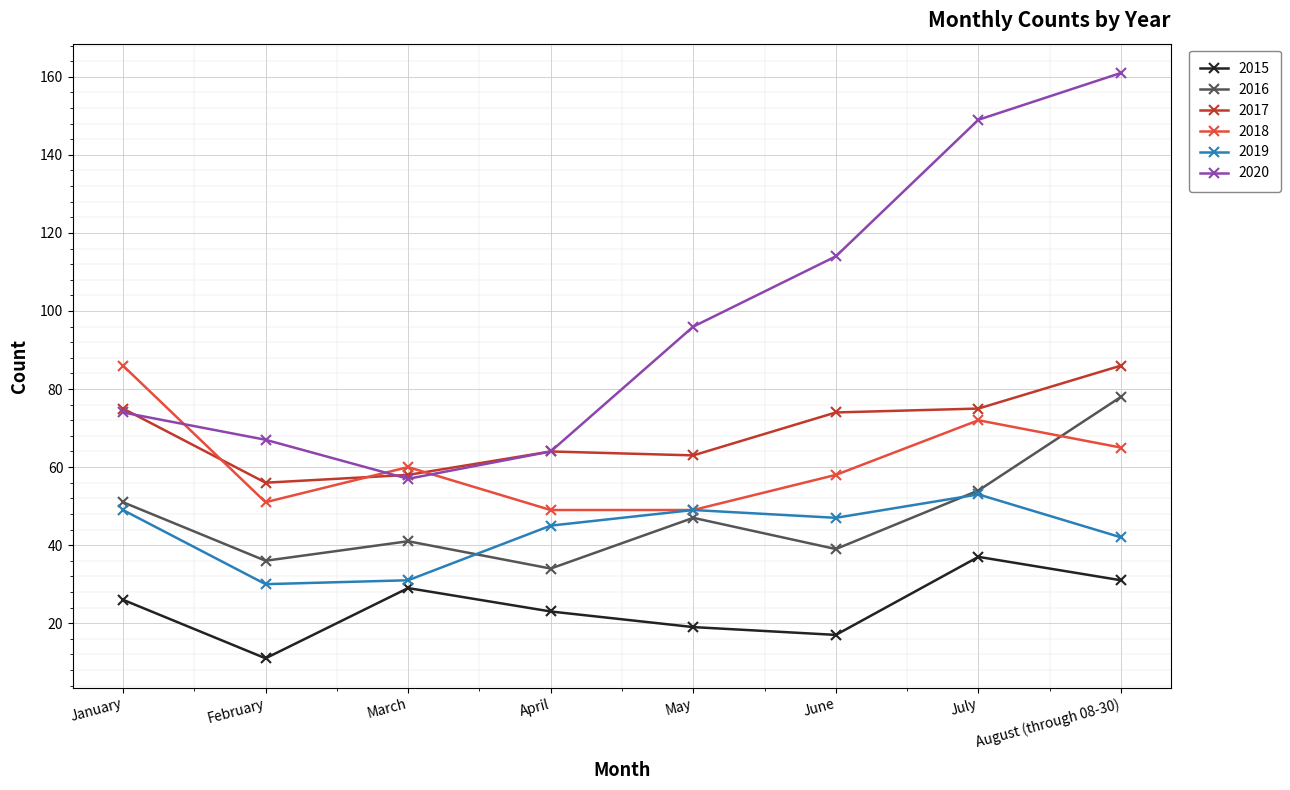

At which label does 2019 first exceed 47?

January